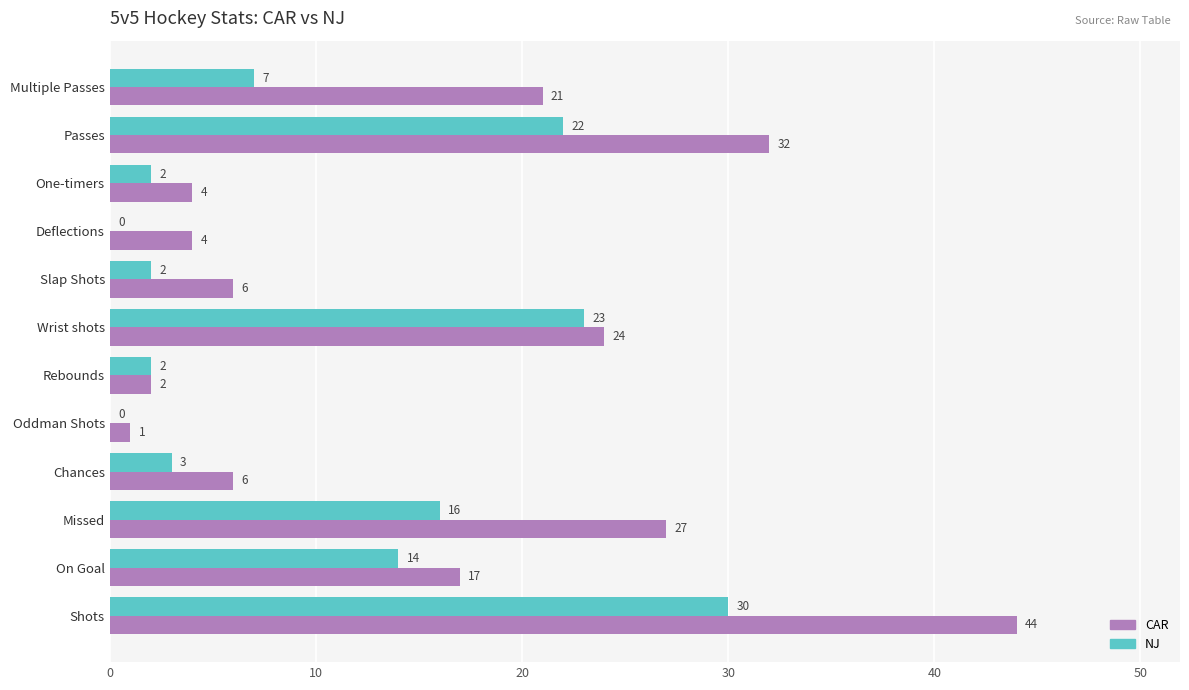

True or false: CAR has a value of 23 at On Goal.

False